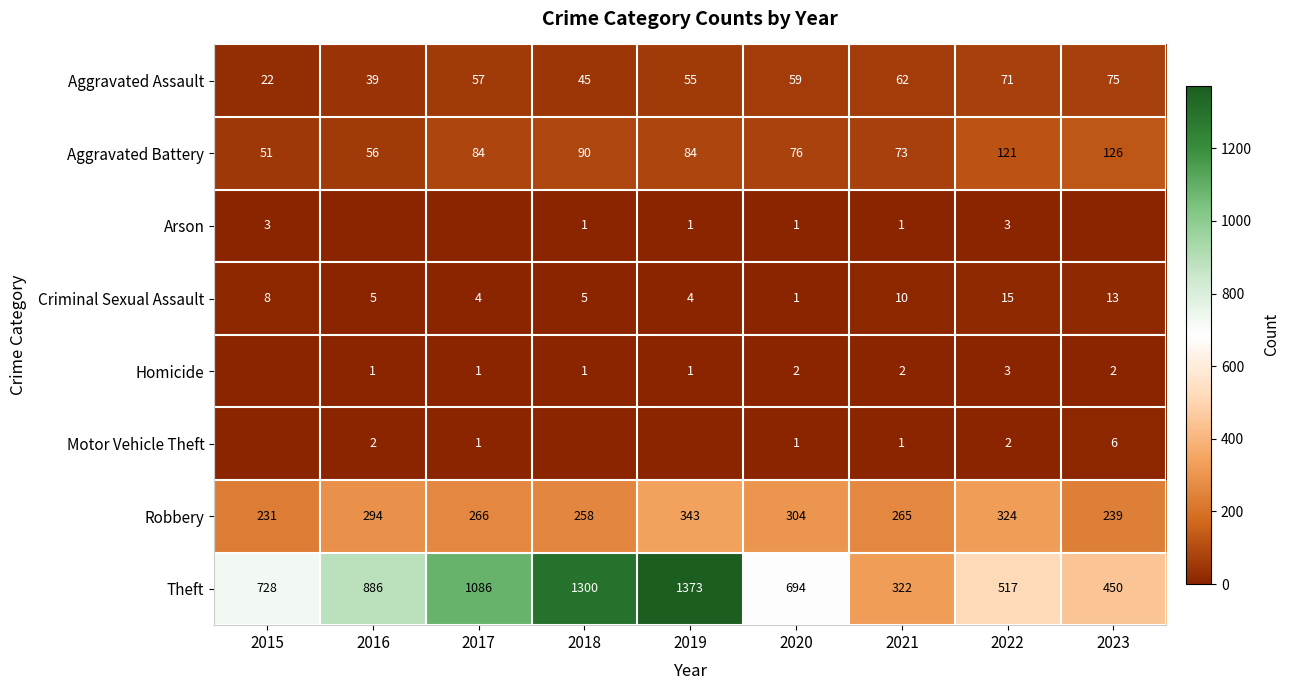

Is it true that Arson equals 5 at 2022?

False